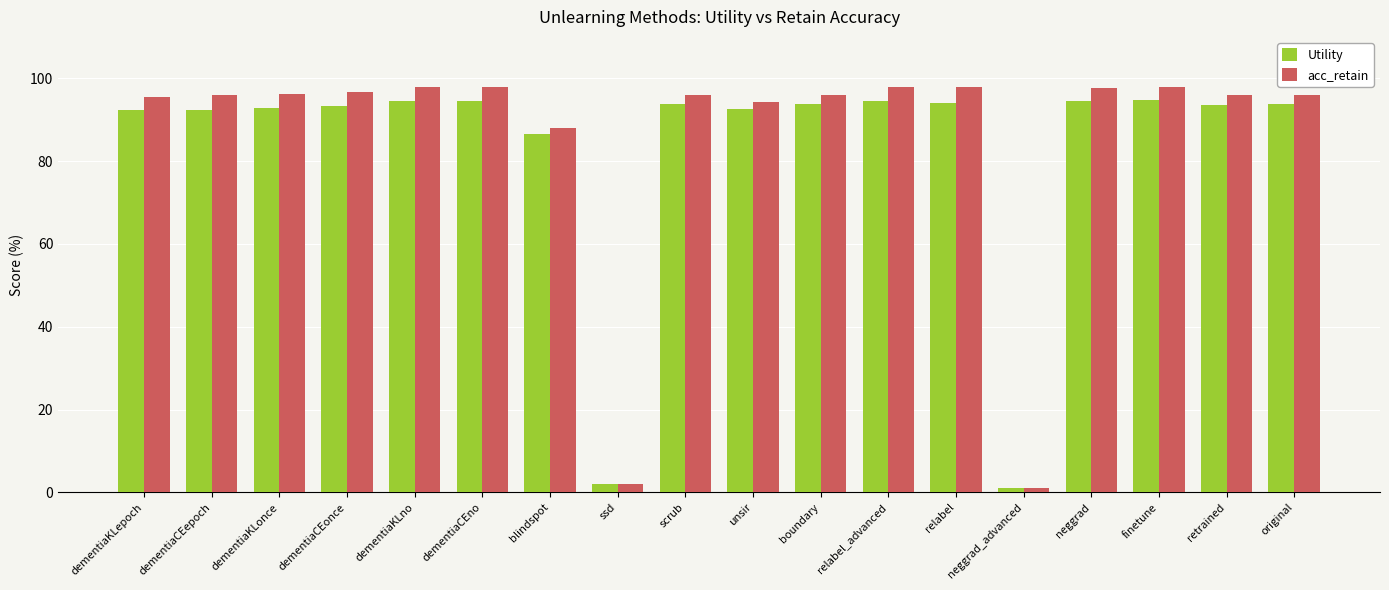

What is the label of the 11th bar from the left?

boundary